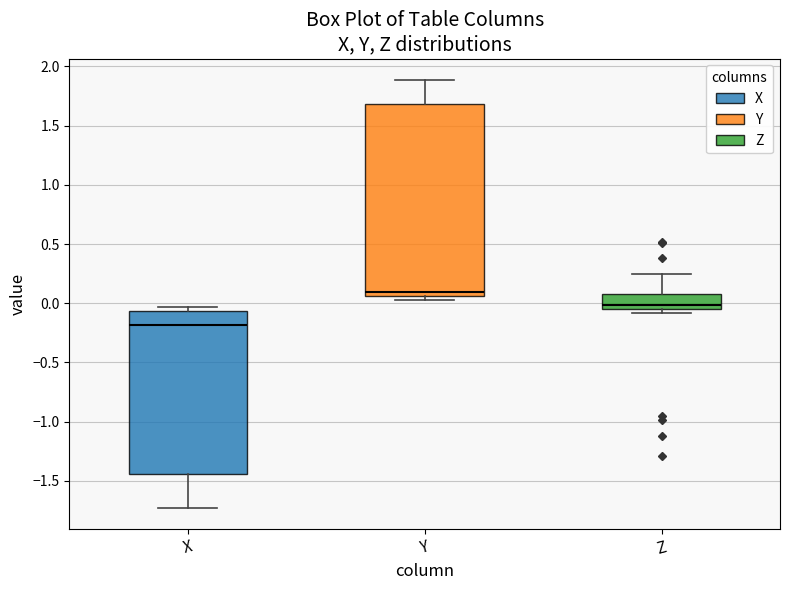

Which box is the tallest, from its lower edge to its upper edge?

Y